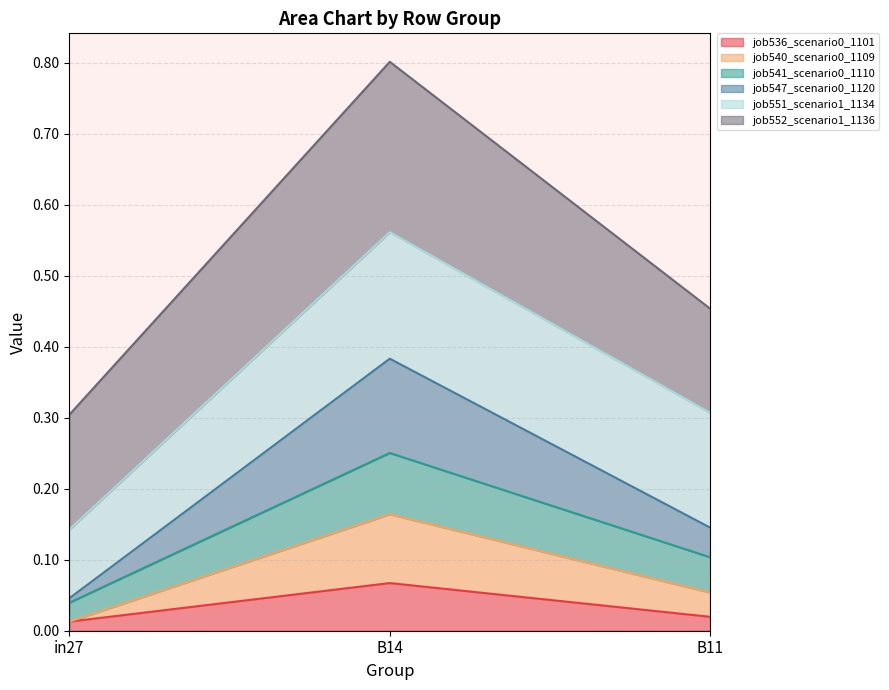

Is the value of job547_scenario0_1120 at in27 greater than the value of job541_scenario0_1110 at in27?

No